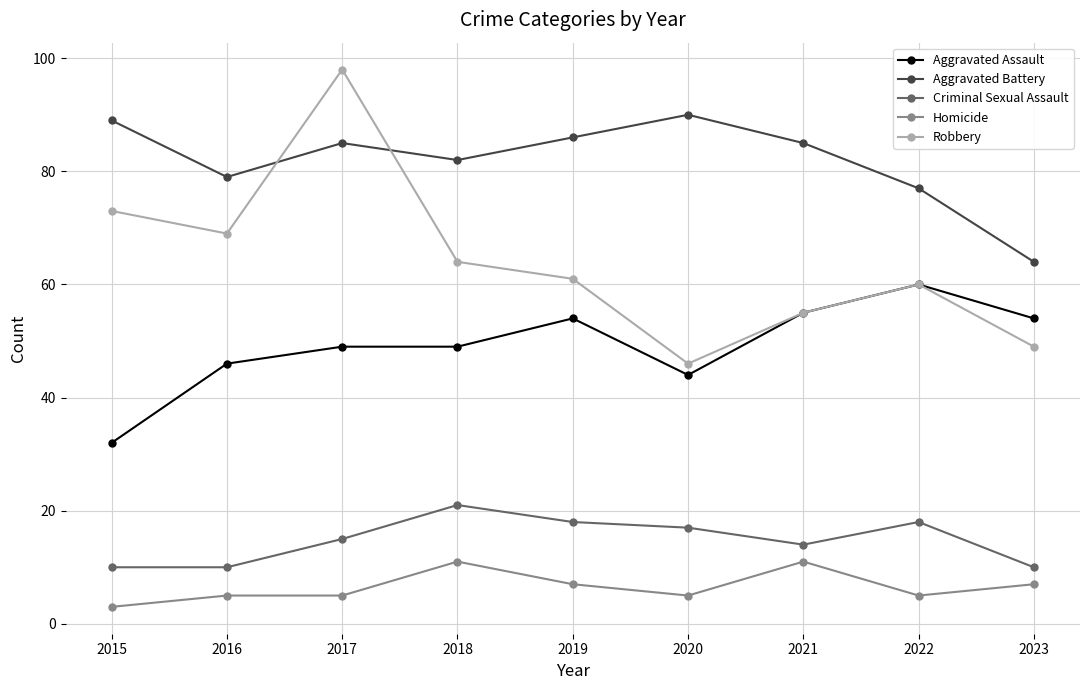

Read the Aggravated Assault value at 2023.

54